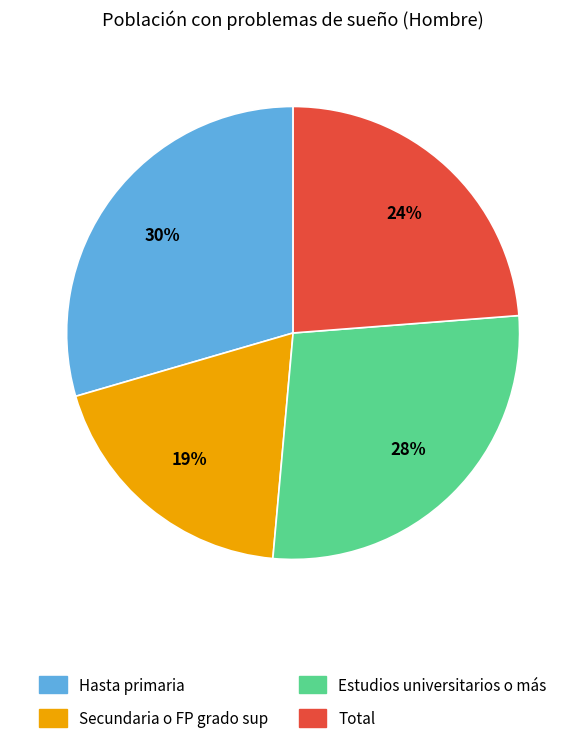

What percentage is the Total slice, to the nearest percent?

24%